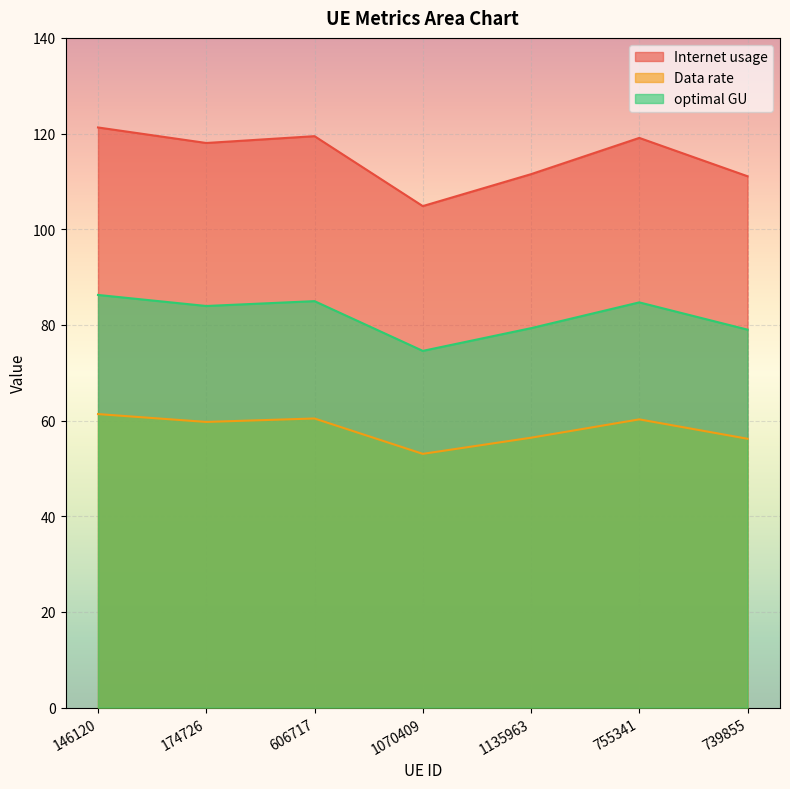

At how many categories does at least one series exceed 86?

7